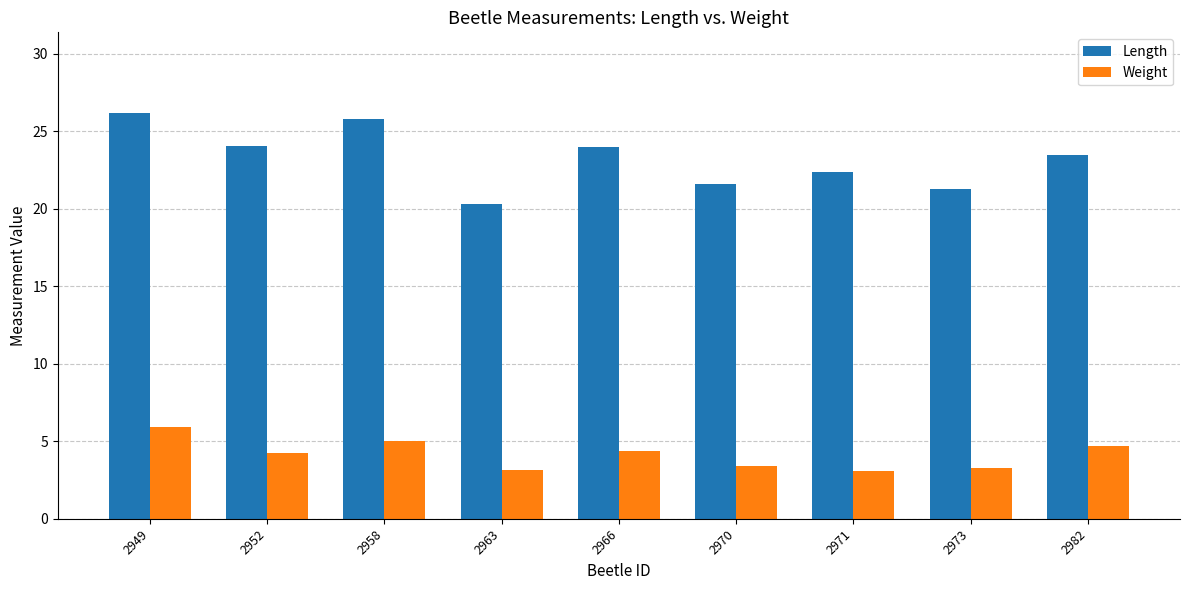

List the series in order of their peak value, lowest first.

Weight, Length